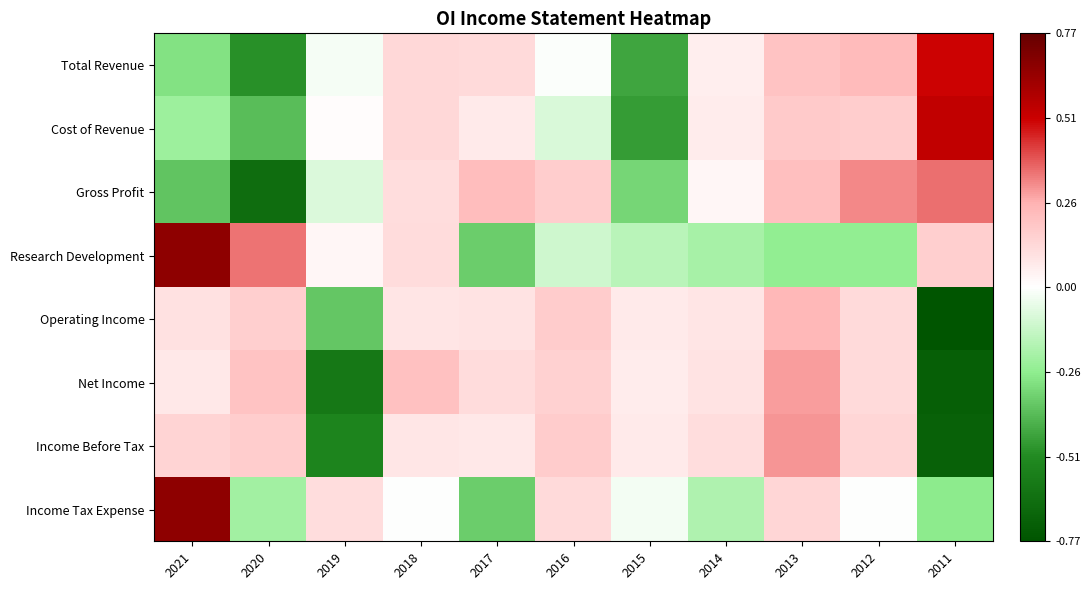

Reading left to right, list all the values displayed in this chart.

Total Revenue: 2021=-0.3	2020=-0.5	2019=-0.0	2018=0.1	2017=0.1	2016=-0.0	2015=-0.4	2014=0.1	2013=0.2	2012=0.2	2011=0.5
Cost of Revenue: 2021=-0.2	2020=-0.4	2019=0.0	2018=0.1	2017=0.1	2016=-0.1	2015=-0.5	2014=0.1	2013=0.2	2012=0.2	2011=0.5
Gross Profit: 2021=-0.4	2020=-0.6	2019=-0.1	2018=0.1	2017=0.2	2016=0.2	2015=-0.3	2014=0.0	2013=0.2	2012=0.3	2011=0.4
Research Development: 2021=0.7	2020=0.3	2019=0.0	2018=0.1	2017=-0.3	2016=-0.1	2015=-0.2	2014=-0.2	2013=-0.2	2012=-0.2	2011=0.2
Operating Income: 2021=0.1	2020=0.2	2019=-0.4	2018=0.1	2017=0.1	2016=0.2	2015=0.1	2014=0.1	2013=0.2	2012=0.1	2011=-0.8
Net Income: 2021=0.1	2020=0.2	2019=-0.6	2018=0.2	2017=0.1	2016=0.2	2015=0.1	2014=0.1	2013=0.3	2012=0.1	2011=-0.7
Income Before Tax: 2021=0.1	2020=0.2	2019=-0.5	2018=0.1	2017=0.1	2016=0.2	2015=0.1	2014=0.1	2013=0.3	2012=0.1	2011=-0.7
Income Tax Expense: 2021=0.7	2020=-0.2	2019=0.1	2018=-0.0	2017=-0.3	2016=0.1	2015=-0.0	2014=-0.2	2013=0.1	2012=-0.0	2011=-0.3